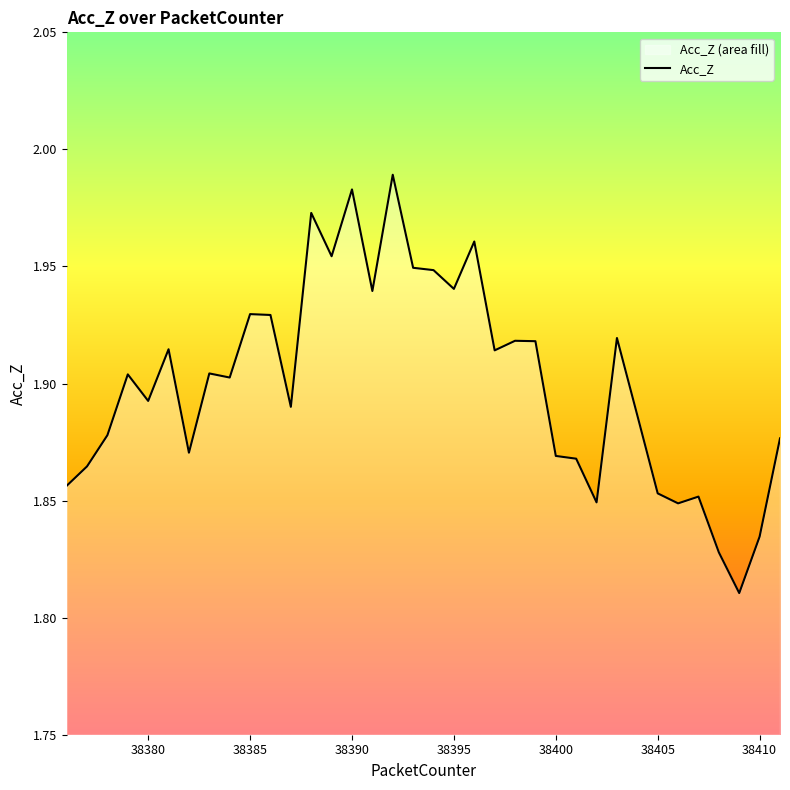

What is the value of the 35th point from the left?

1.8